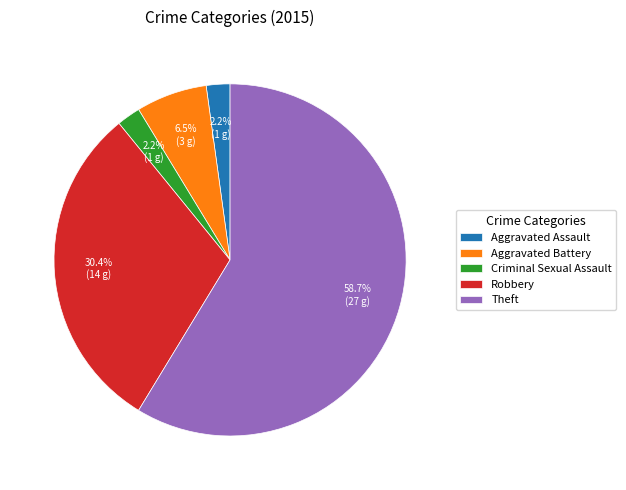

What percentage is the Criminal Sexual Assault slice, to the nearest percent?

2%